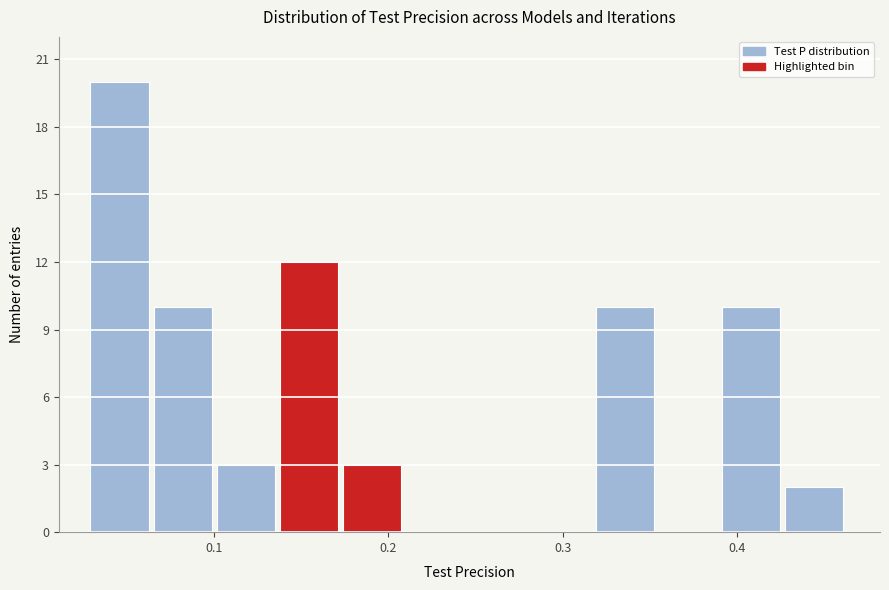

Around what value on the x-axis is the tallest bar? Give the approximate position of its centre, as read against the axis.

0.05